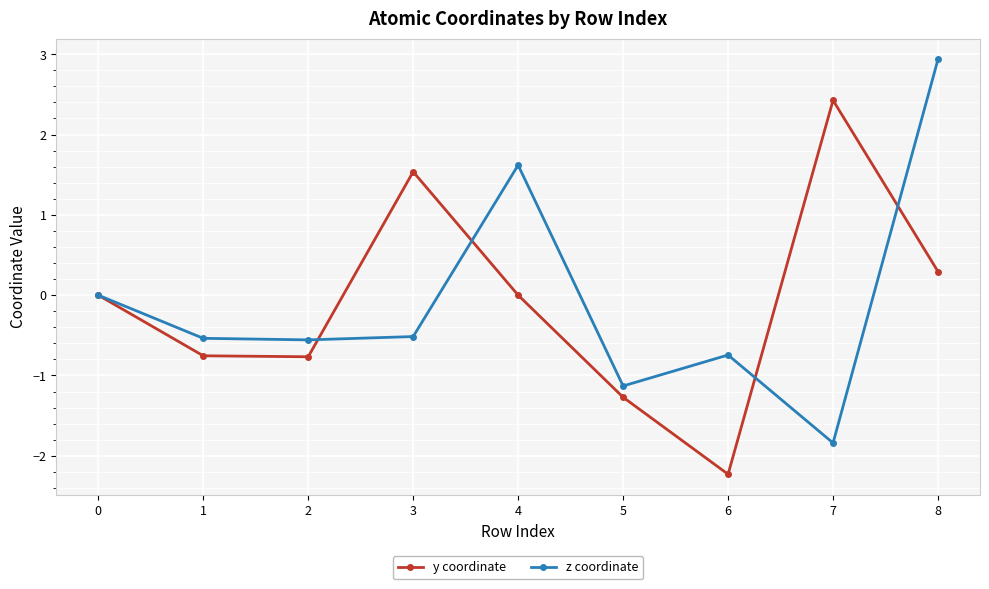

In y coordinate, how many points are lower than both neighbors (excluding endpoints)?

2